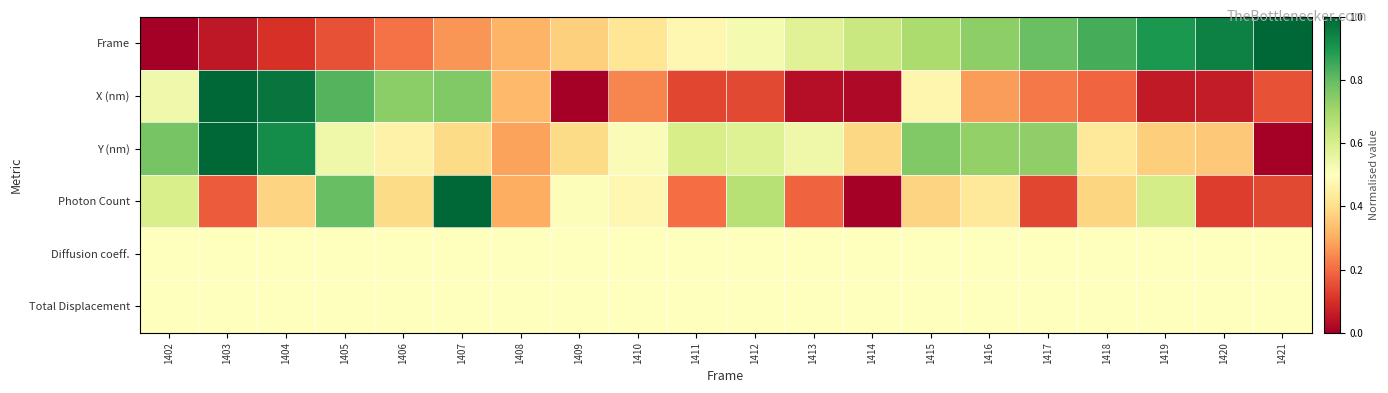

Reading left to right, transcribe all the data shown in this chart.

Frame: 1402=0.0	1403=0.1	1404=0.1	1405=0.2	1406=0.2	1407=0.3	1408=0.3	1409=0.4	1410=0.4	1411=0.5	1412=0.5	1413=0.6	1414=0.6	1415=0.7	1416=0.7	1417=0.8	1418=0.8	1419=0.9	1420=0.9	1421=1.0
X (nm): 1402=0.5	1403=1.0	1404=1.0	1405=0.8	1406=0.7	1407=0.8	1408=0.3	1409=0.0	1410=0.2	1411=0.1	1412=0.1	1413=0.0	1414=0.0	1415=0.5	1416=0.3	1417=0.2	1418=0.2	1419=0.1	1420=0.1	1421=0.2
Y (nm): 1402=0.8	1403=1.0	1404=0.9	1405=0.5	1406=0.5	1407=0.4	1408=0.3	1409=0.4	1410=0.5	1411=0.6	1412=0.6	1413=0.5	1414=0.4	1415=0.8	1416=0.7	1417=0.7	1418=0.4	1419=0.4	1420=0.4	1421=0.0
Photon Count: 1402=0.6	1403=0.2	1404=0.4	1405=0.8	1406=0.4	1407=1.0	1408=0.3	1409=0.5	1410=0.5	1411=0.2	1412=0.7	1413=0.2	1414=0.0	1415=0.4	1416=0.4	1417=0.1	1418=0.4	1419=0.6	1420=0.1	1421=0.1
Diffusion coeff.: 1402=0.5	1403=0.5	1404=0.5	1405=0.5	1406=0.5	1407=0.5	1408=0.5	1409=0.5	1410=0.5	1411=0.5	1412=0.5	1413=0.5	1414=0.5	1415=0.5	1416=0.5	1417=0.5	1418=0.5	1419=0.5	1420=0.5	1421=0.5
Total Displacement: 1402=0.5	1403=0.5	1404=0.5	1405=0.5	1406=0.5	1407=0.5	1408=0.5	1409=0.5	1410=0.5	1411=0.5	1412=0.5	1413=0.5	1414=0.5	1415=0.5	1416=0.5	1417=0.5	1418=0.5	1419=0.5	1420=0.5	1421=0.5